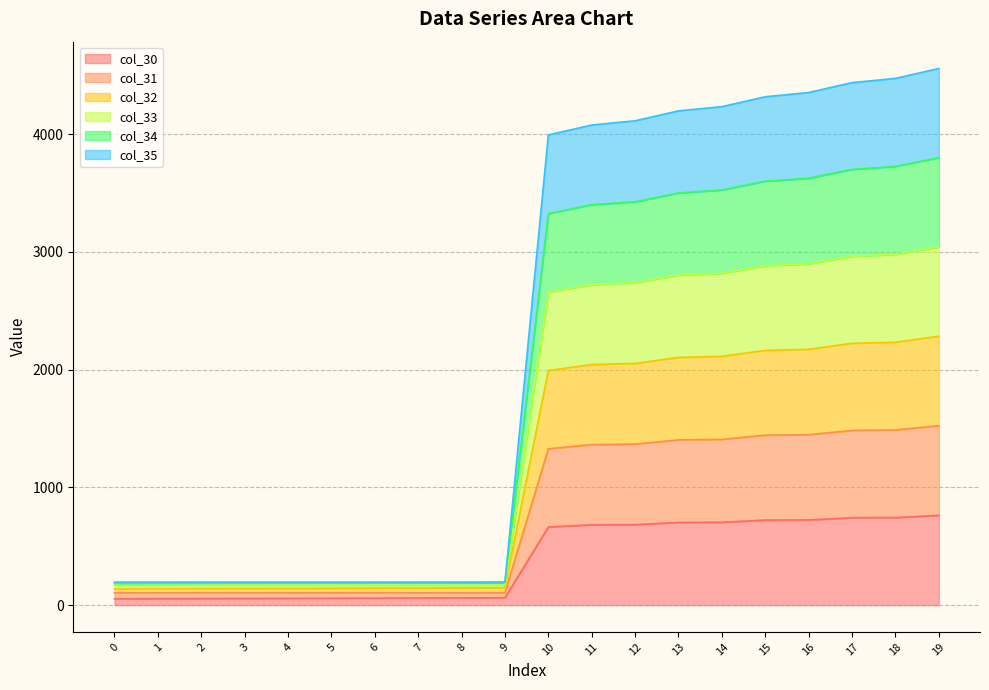

How many lines are shown in the chart?

6